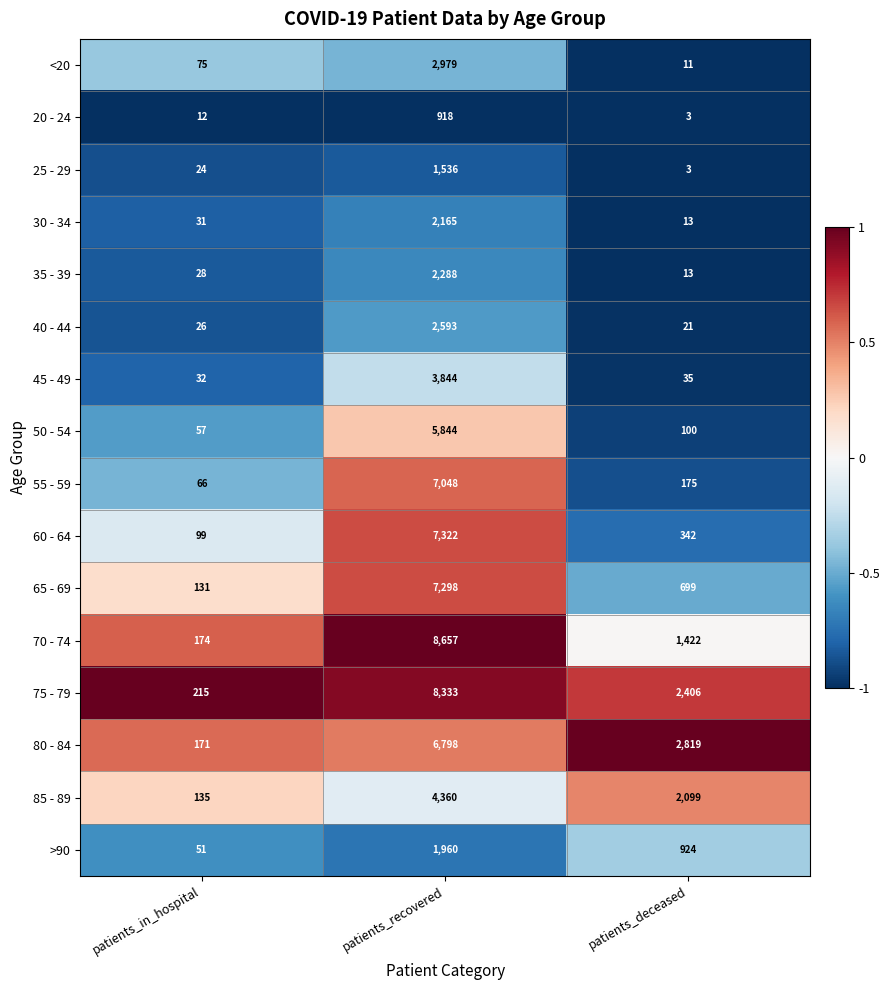

How many values in the 60 - 64 series are below 342?

1